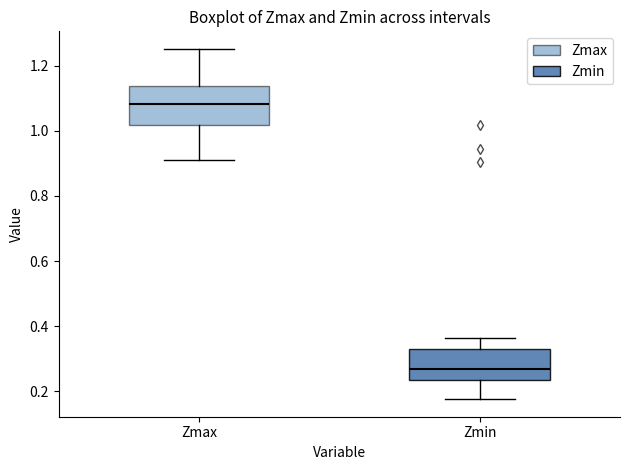

Reading left to right, read every box against the y-axis: the position of its median line, the range the box covers, and the ends of its whiskers. The values are not printed on the chart, so give them approximately, as read against the axis.

Zmax: median 1.08, box 1.02 to 1.14, whiskers 0.92 to 1.26
Zmin: median 0.28, box 0.24 to 0.34, whiskers 0.18 to 0.36